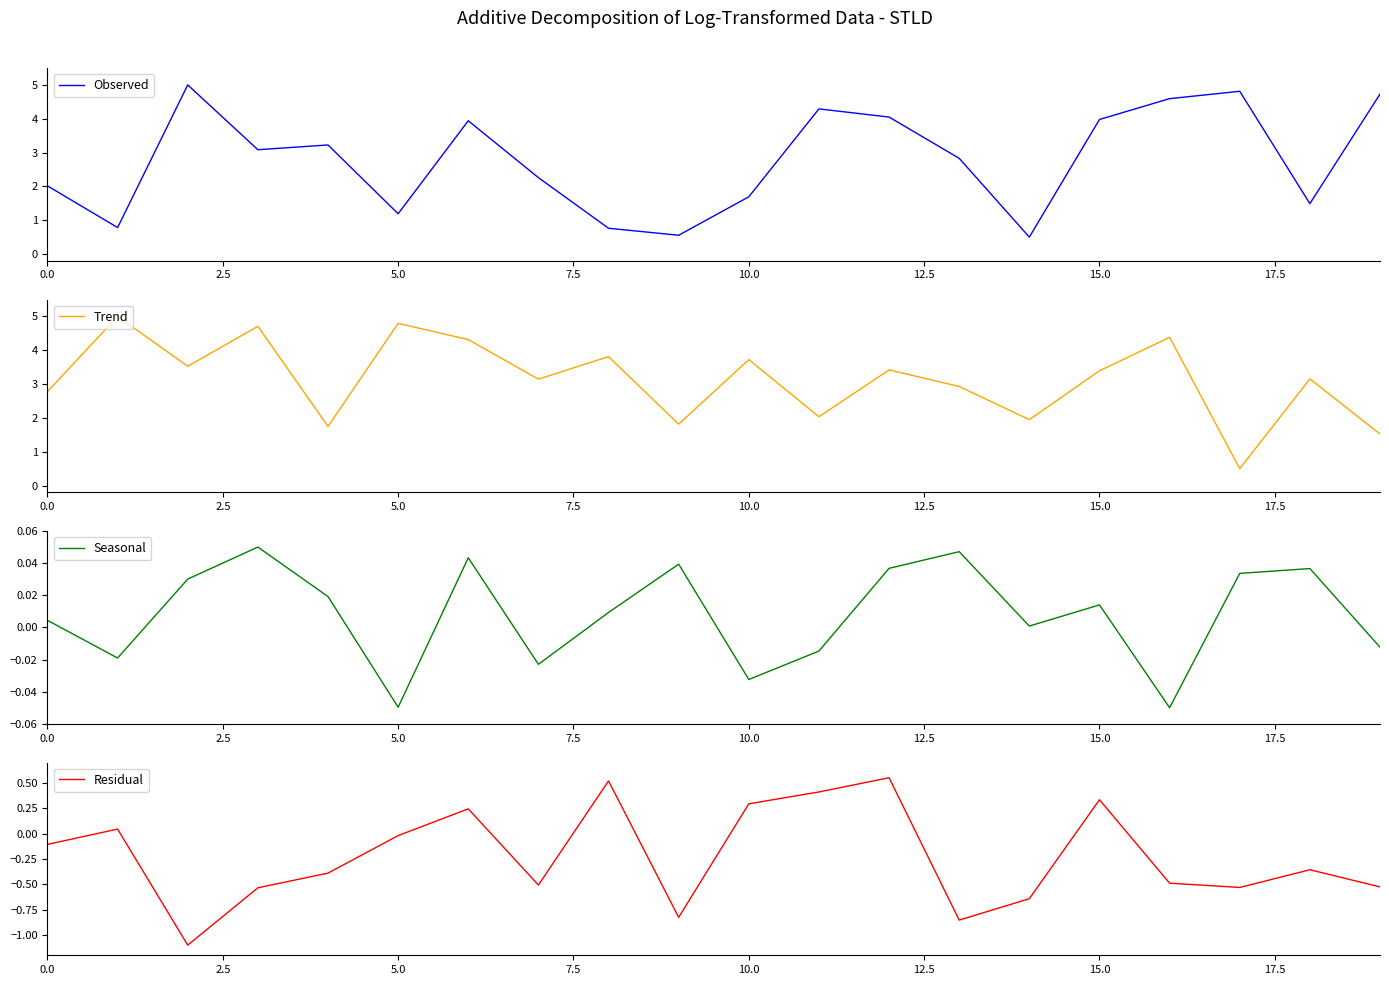

The Observed series shows 1.3 at 0.0. True or false?

False